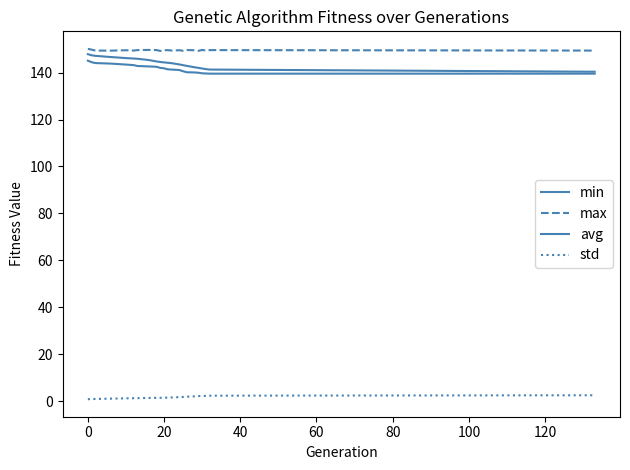

True or false: avg has more than 1 points higher than both neighbors.

False